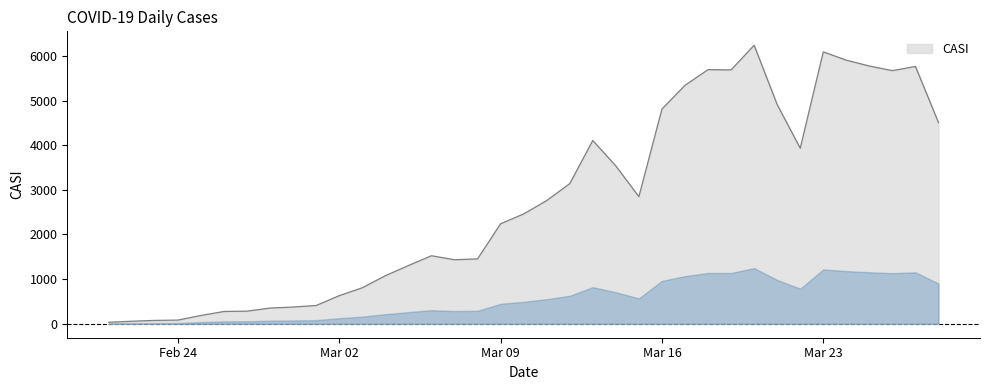

What is the difference between the maximum and minimum values?

6204